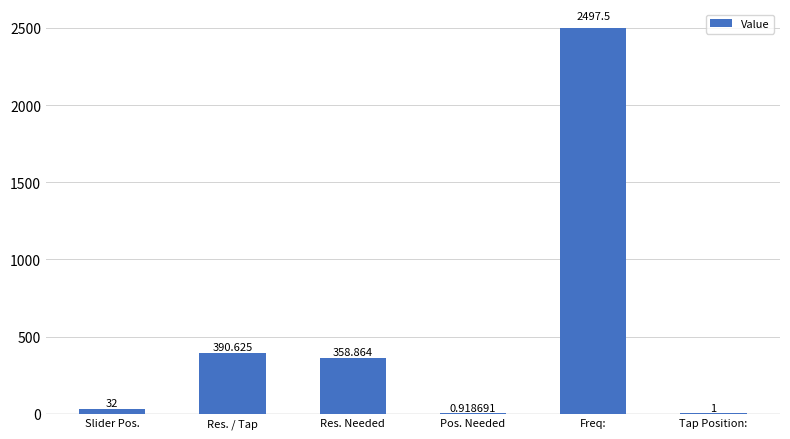

Which has a higher value, Freq: or Pos. Needed?

Freq: